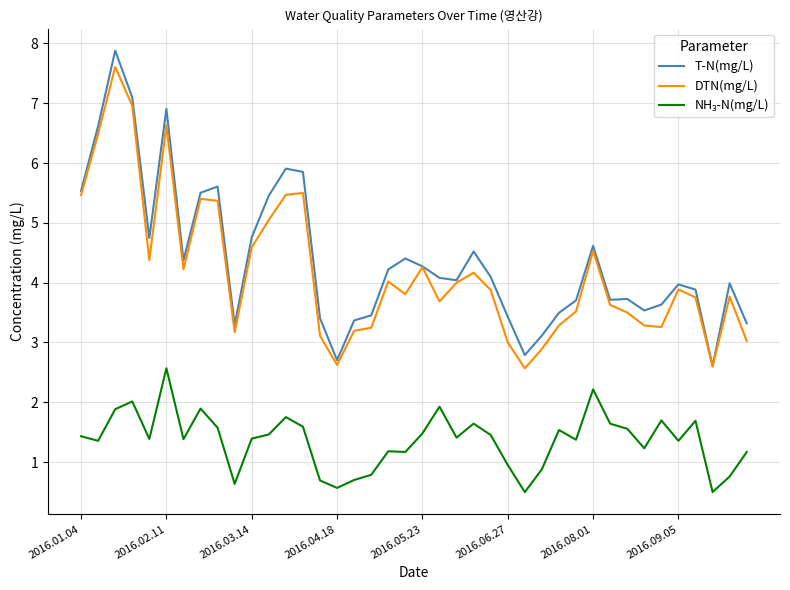

What is the greatest value displayed?

7.9